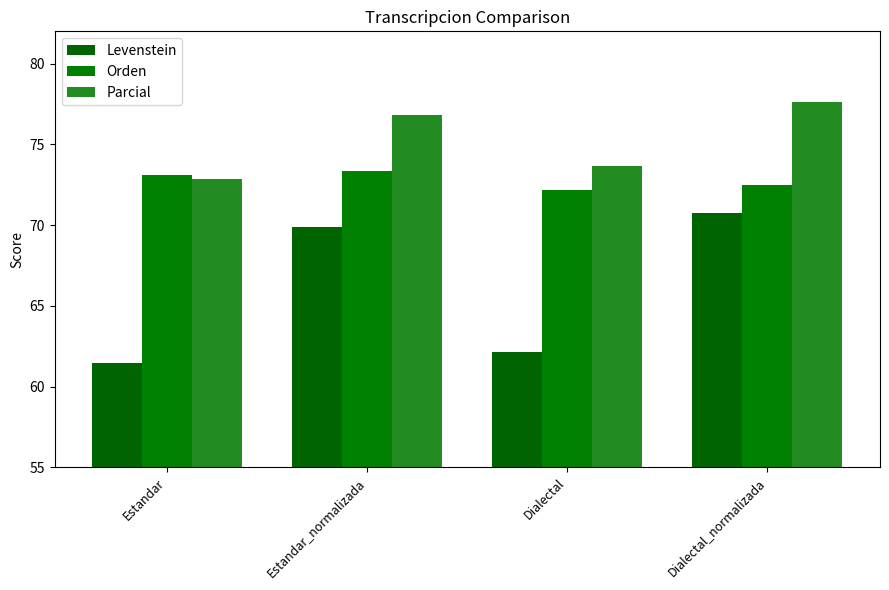

What is the average value of the Levenstein series?

66.1